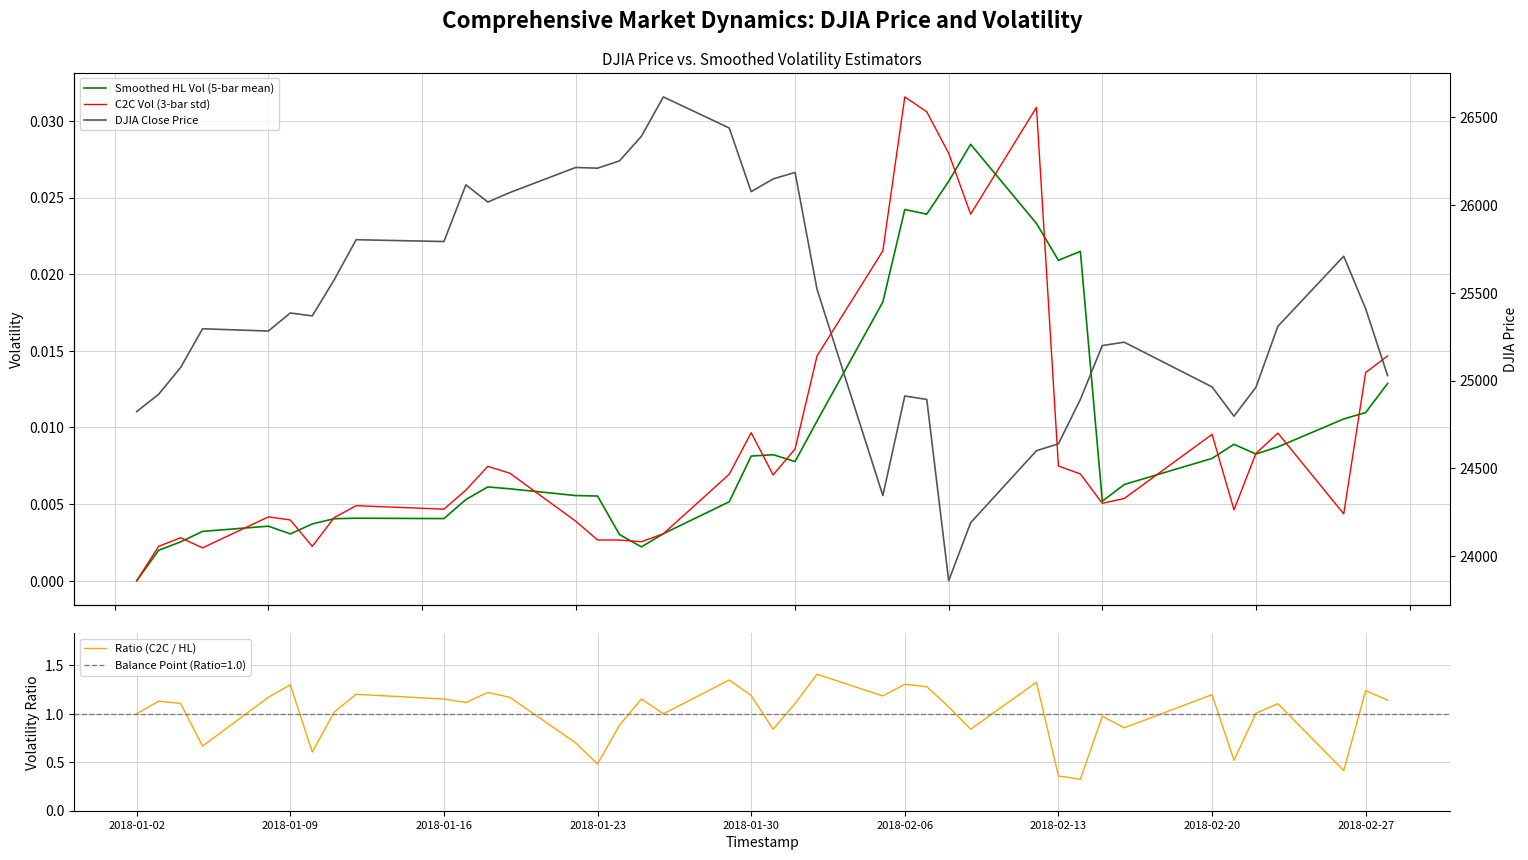

Is it true that Ratio (C2C / HL) equals 1.0 at 2018-01-02?

True